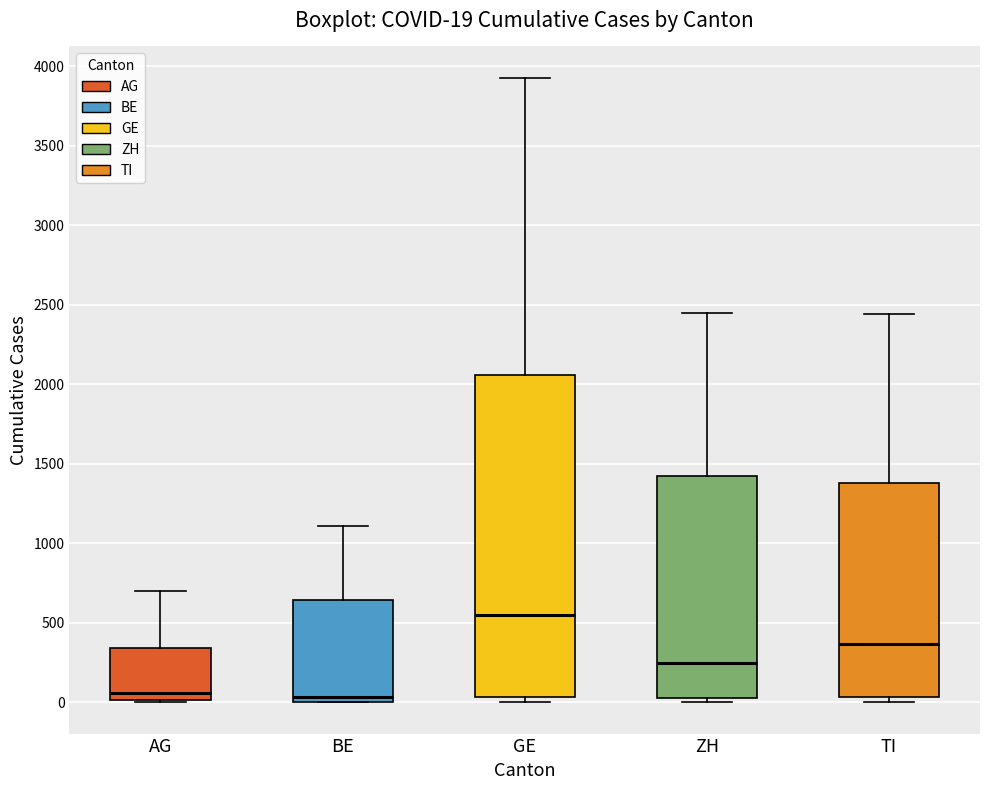

Which box is the tallest, from its lower edge to its upper edge?

GE